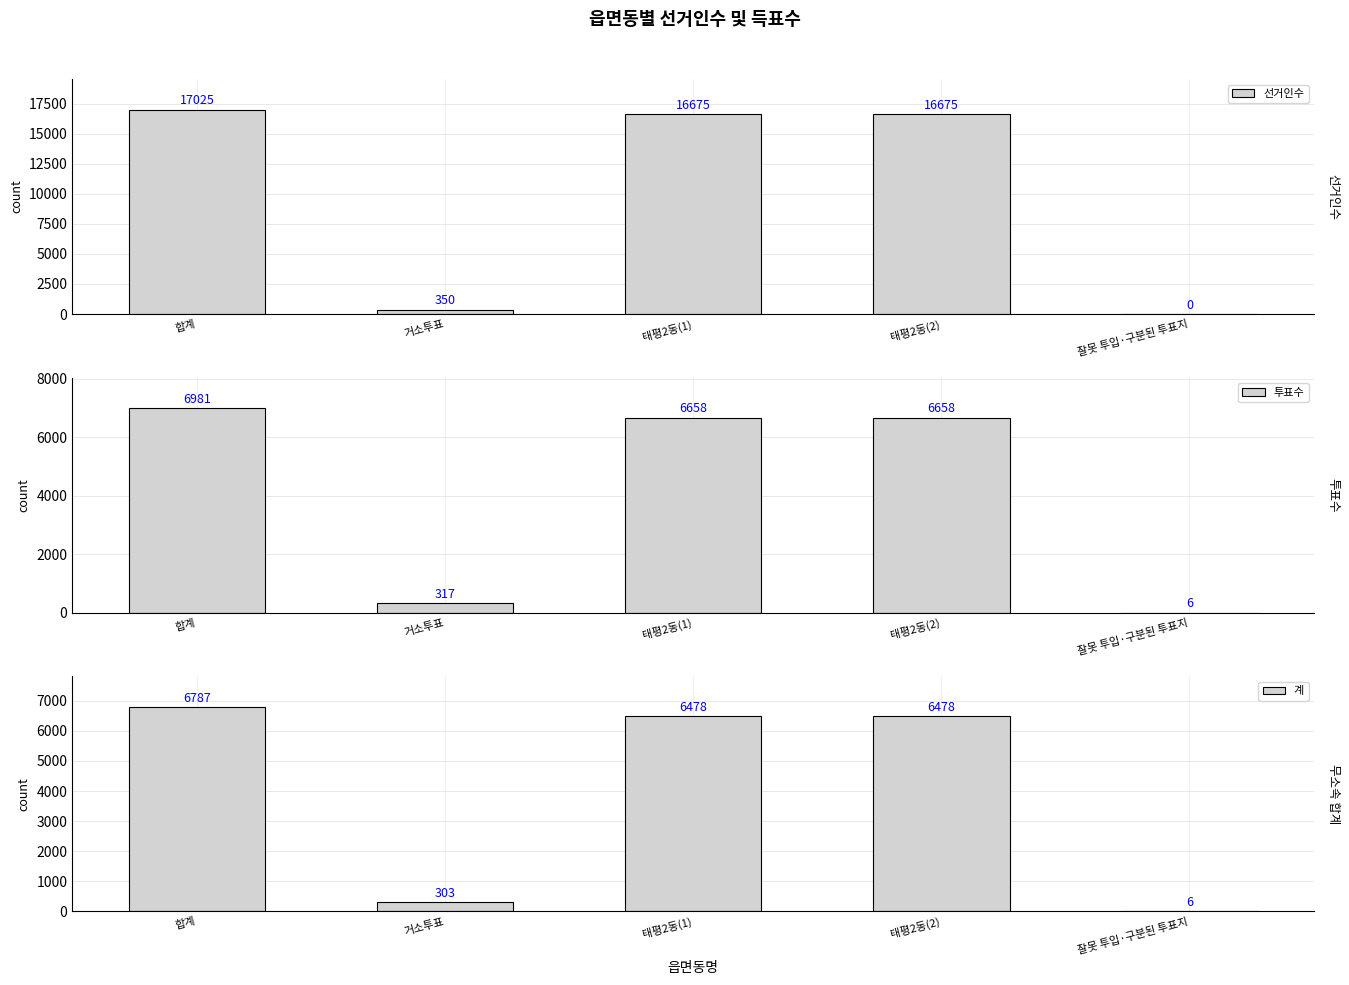

What is the maximum value shown in the chart?

17025